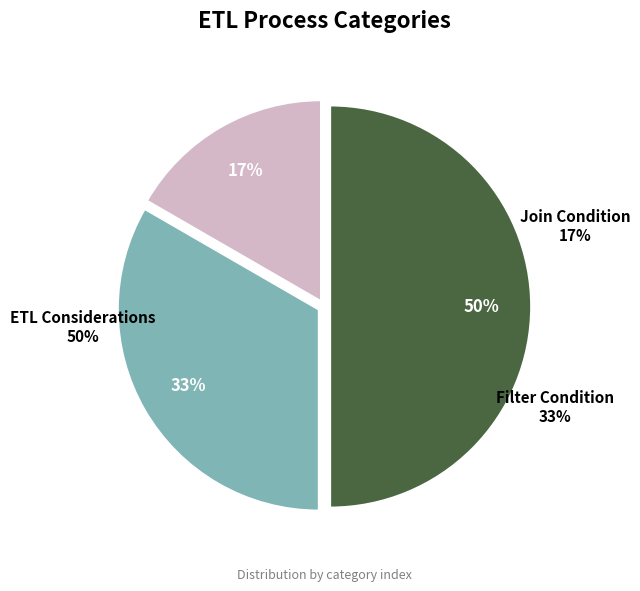

How many slices are in this pie chart?

3